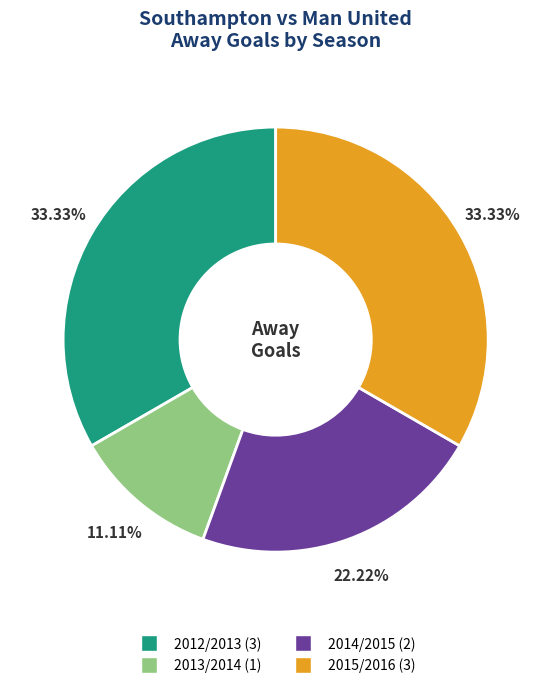

What is the smallest slice in the pie chart?

2013/2014